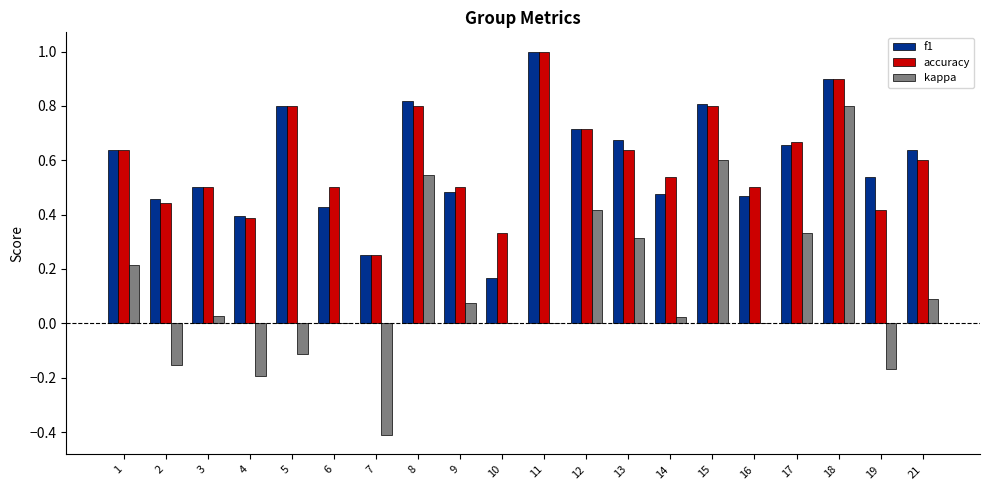

True or false: f1 has a value of 0.8 at 5.

True